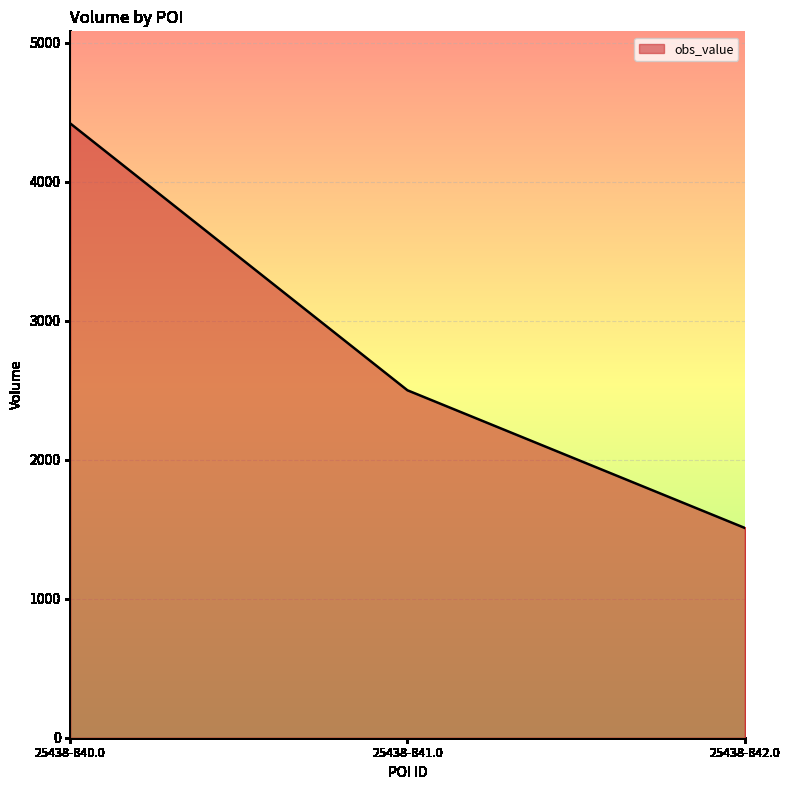

Does the chart display data point markers on the line(s)?

No